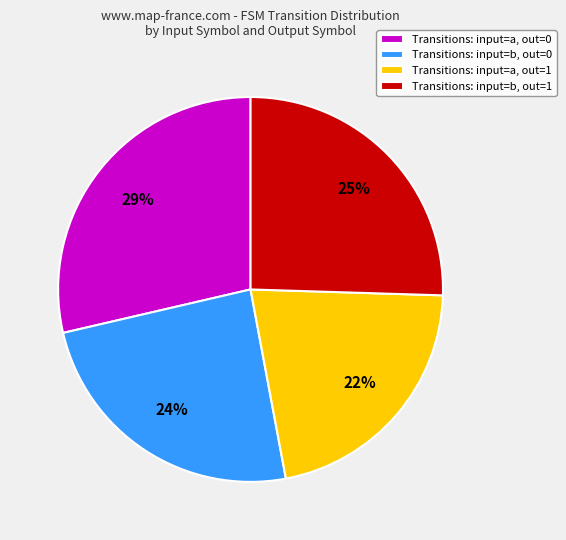

Between Transitions: input=b, out=0 and Transitions: input=a, out=0, which is larger?

Transitions: input=a, out=0